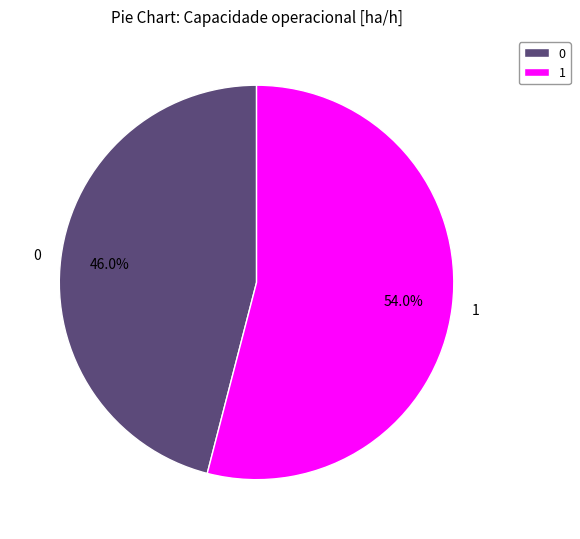

What is the ratio of the value at 1 to the value at 0?

1.2